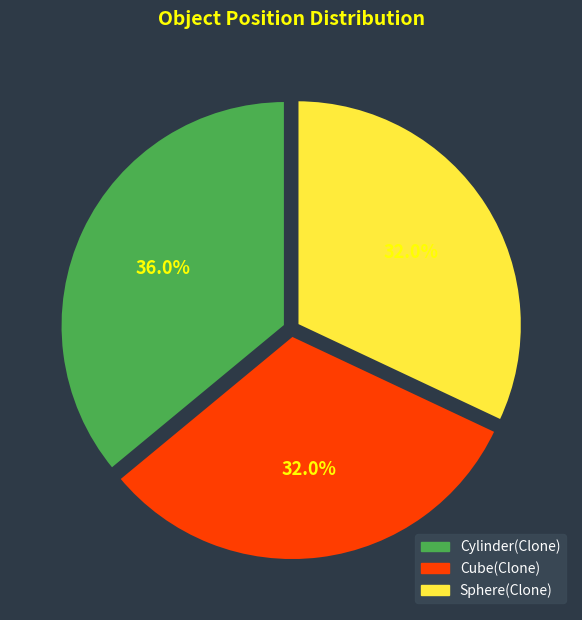

How many segments does this pie chart have?

3